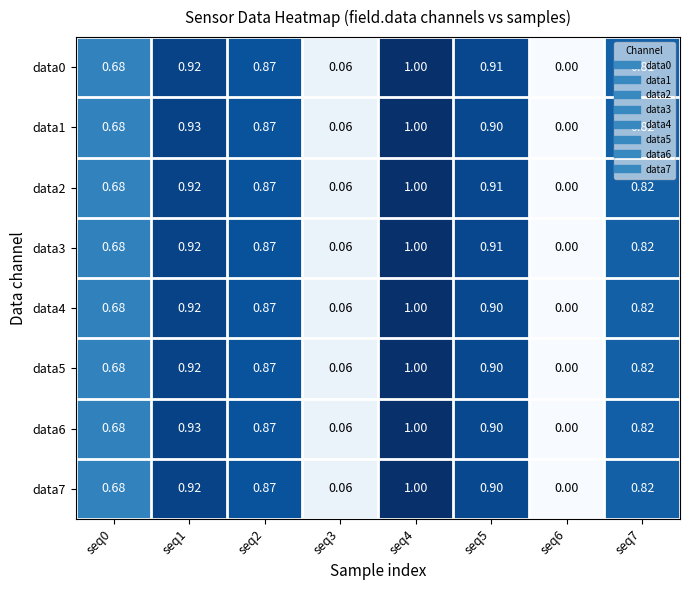

At which category is the sum across all series the highest?

seq4